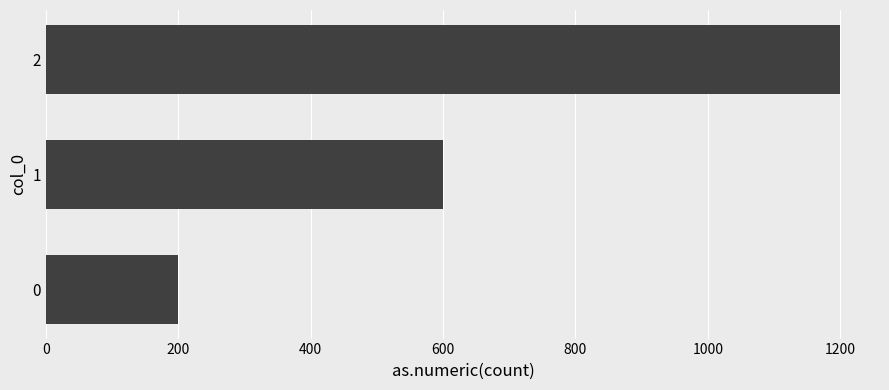

Reading bottom to top, transcribe all the data shown in this chart.

200	600	1200